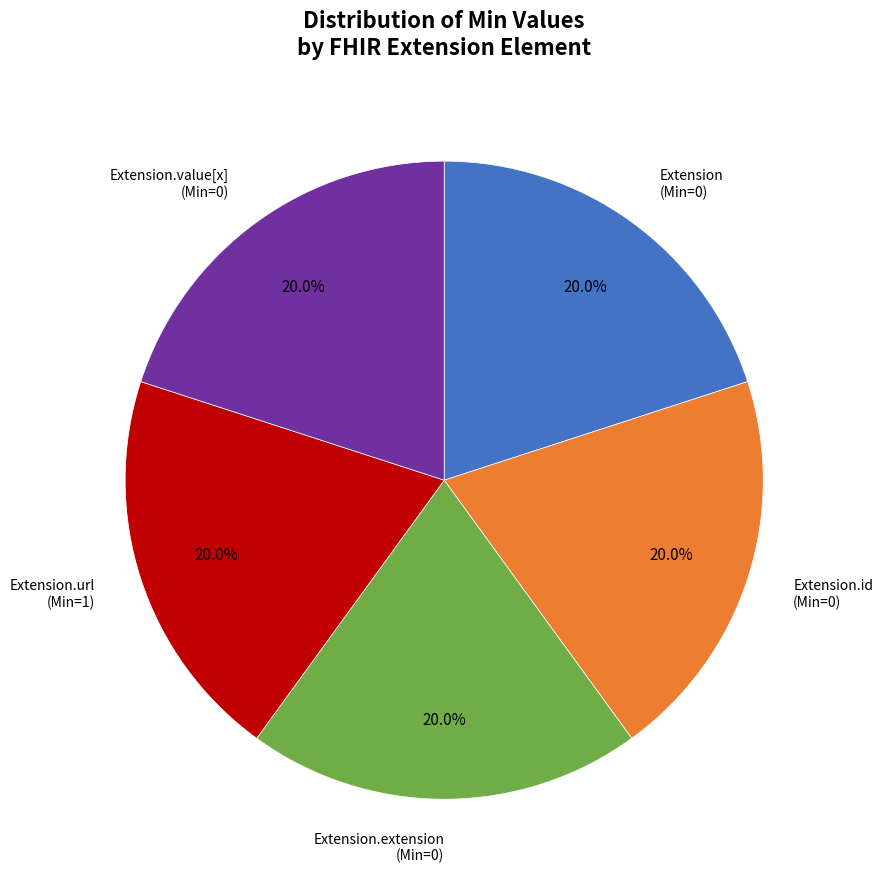

Is there any slice that represents more than half of the pie?

No